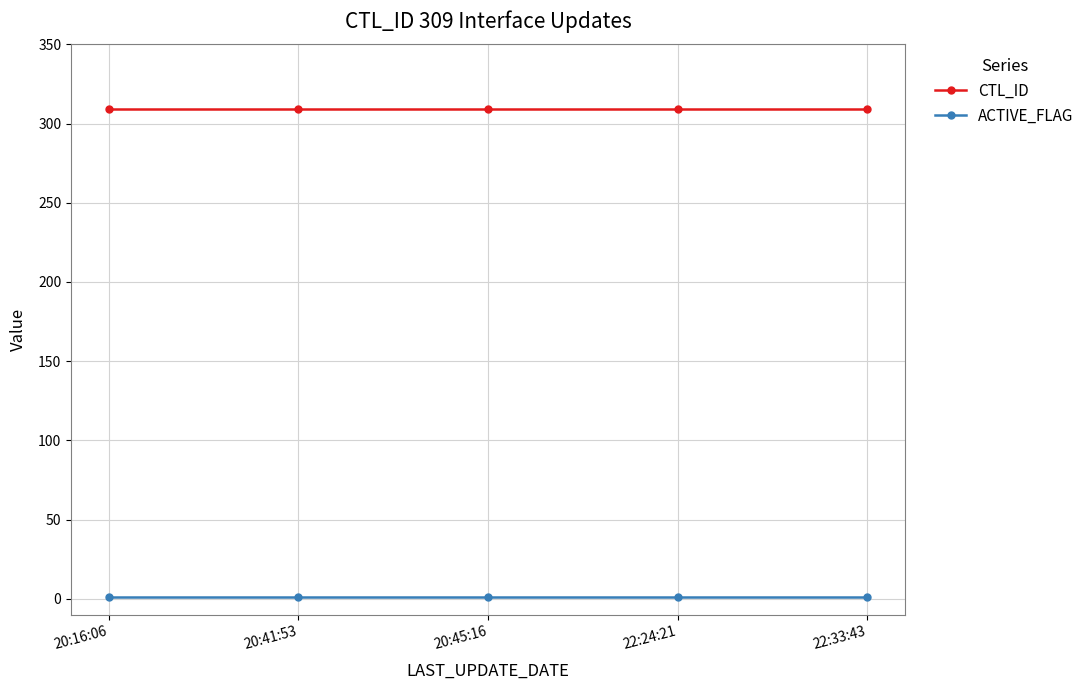

What is the average value of the ACTIVE_FLAG series?

1